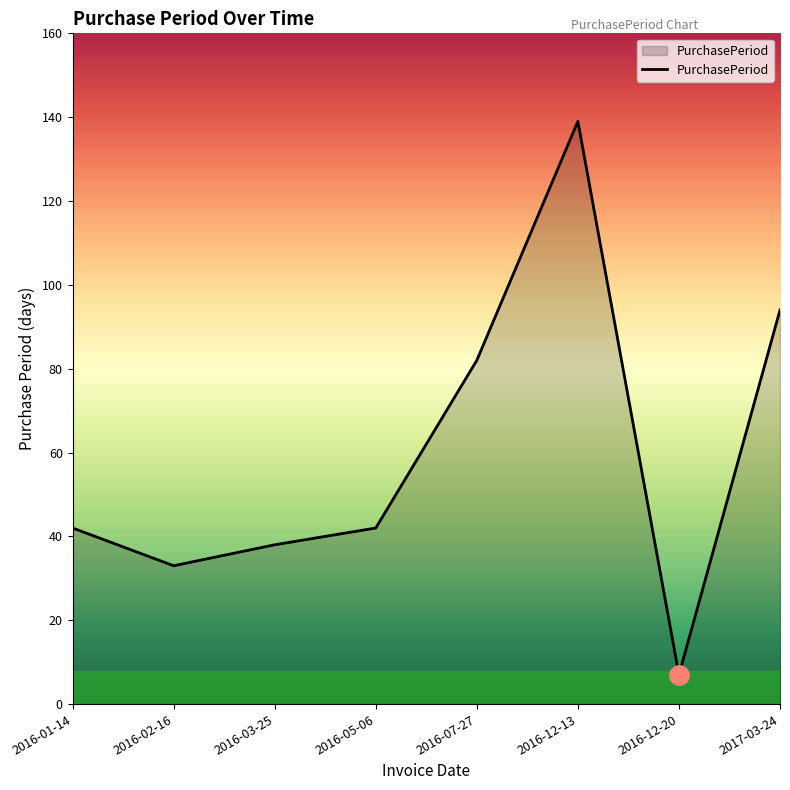

Between 2016-05-06 and 2016-12-13, which is larger?

2016-12-13